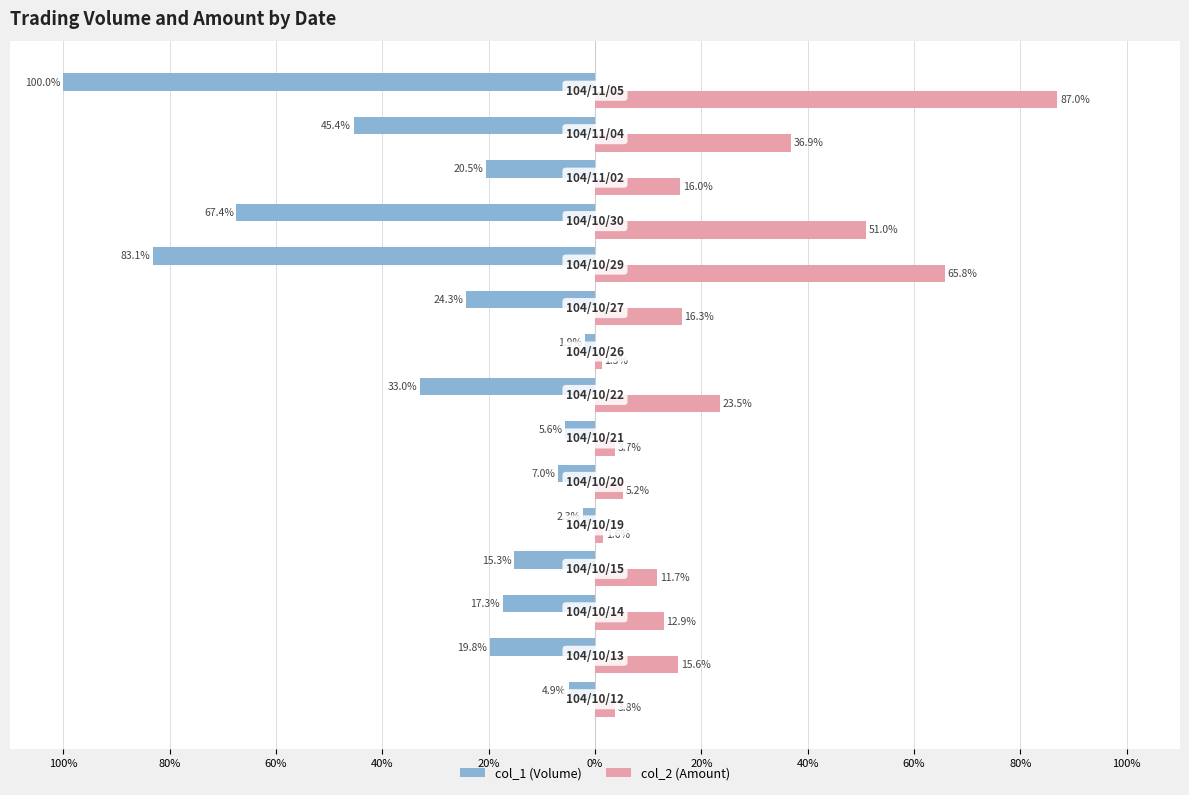

What are all the series names shown in the legend?

col_1 (Volume), col_2 (Amount)